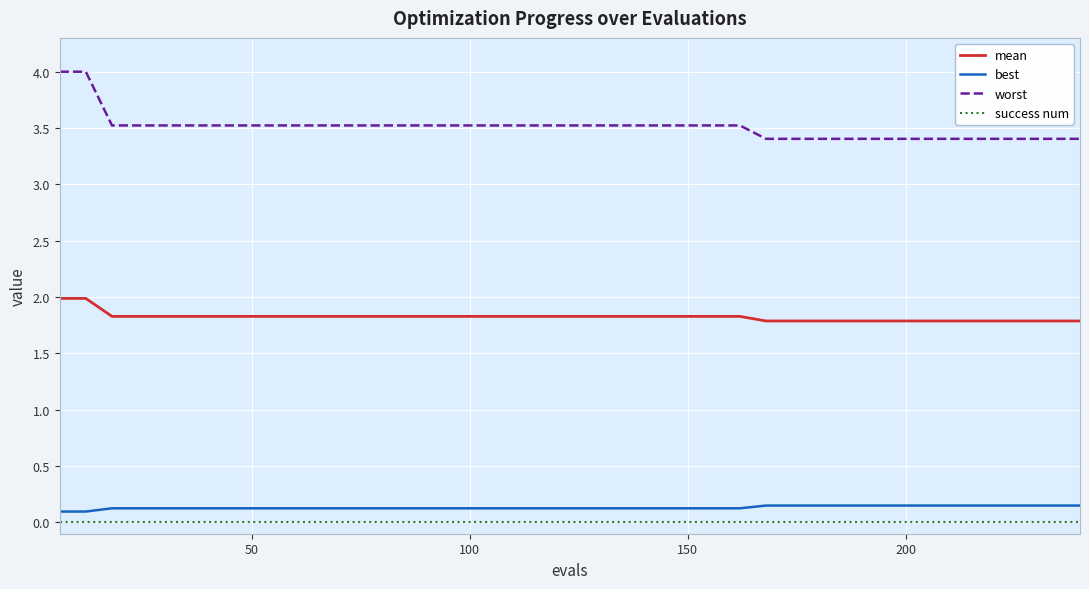

True or false: best and mean intersect in this chart.

False